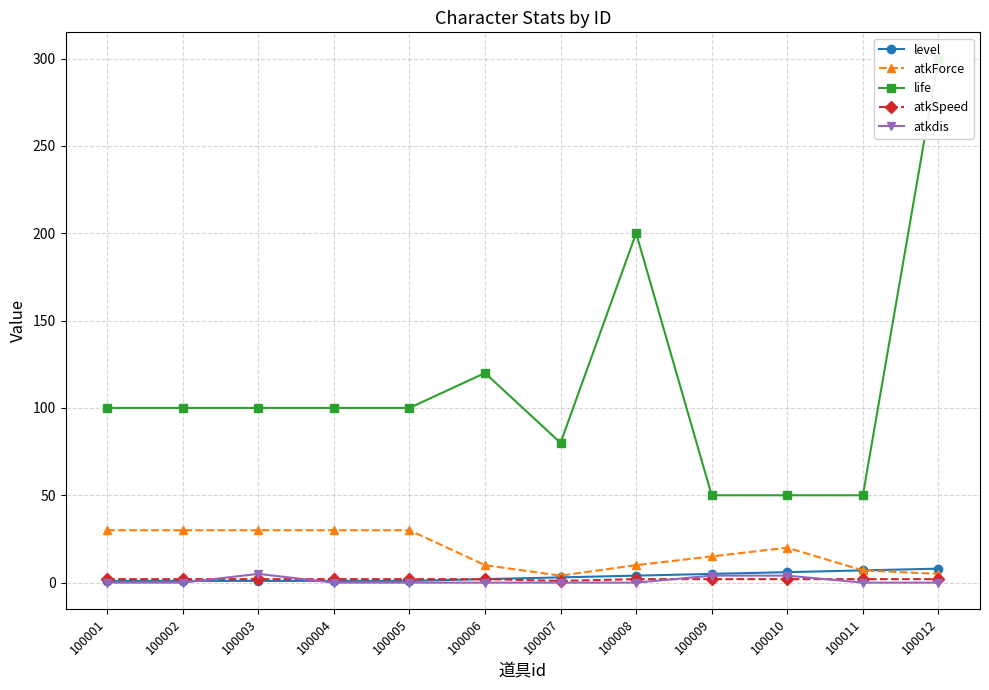

At which category is the sum across all series the highest?

100012